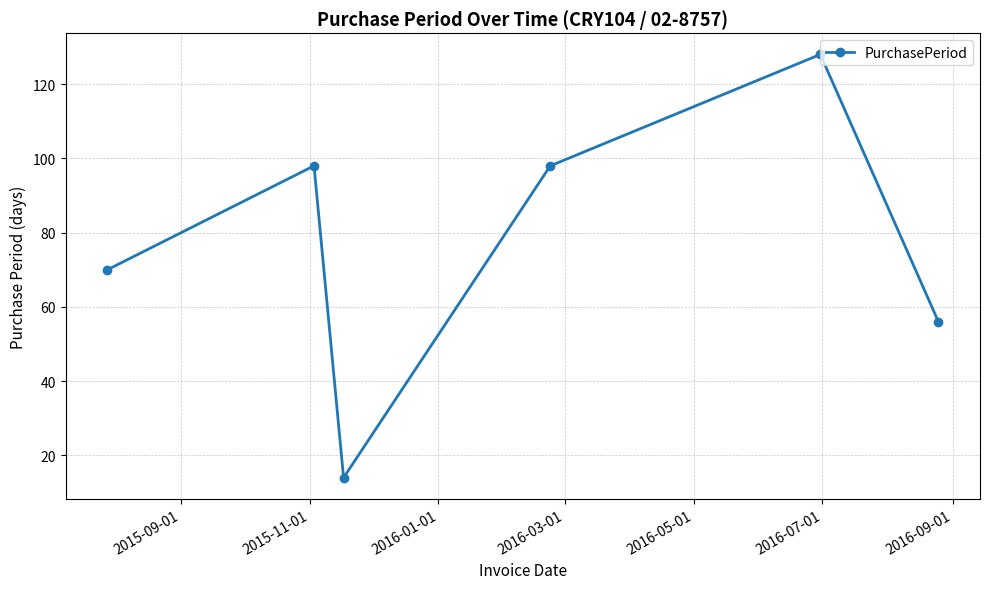

What is the value of the 6th point from the left?

56